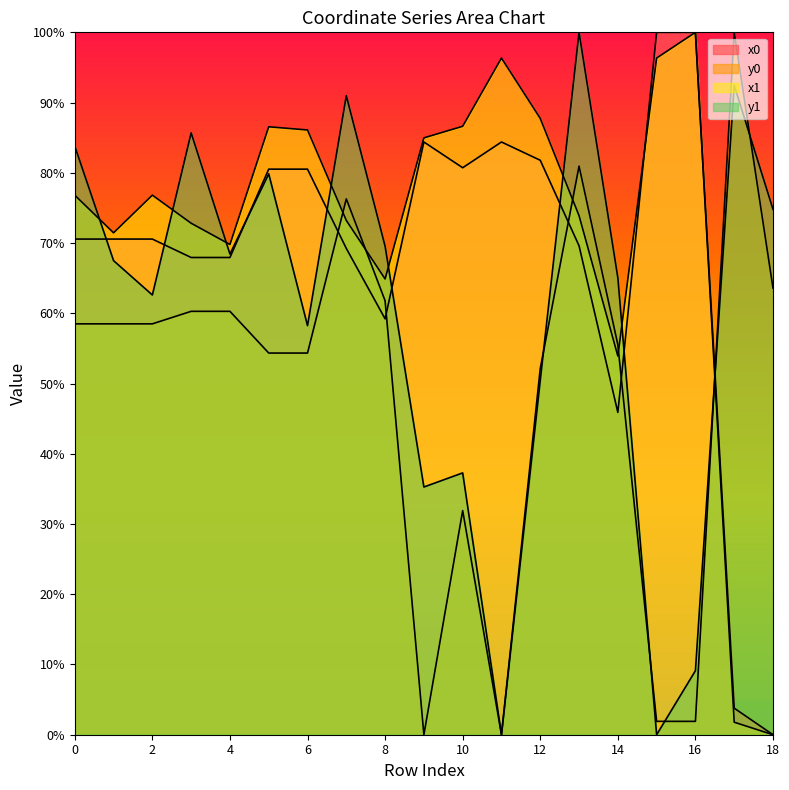

Which has a higher value, 18 or 12?

12